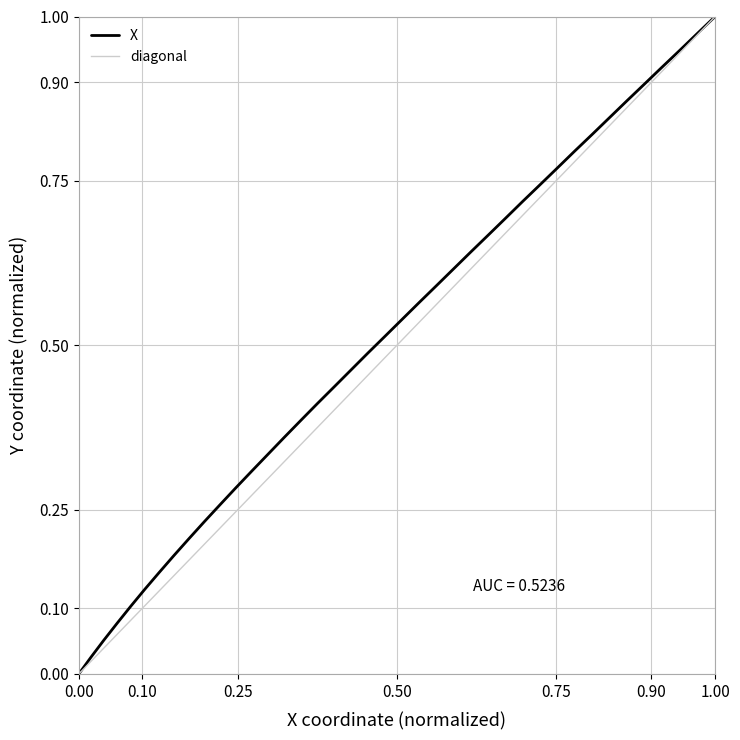

Reading right to left, extract all data points from this chart.

1.0	1.0	0.9	0.9	0.9	0.9	0.8	0.8	0.8	0.8	0.7	0.7	0.7	0.7	0.6	0.6	0.6	0.6	0.5	0.5	0.5	0.5	0.4	0.4	0.4	0.4	0.3	0.3	0.3	0.3	0.2	0.2	0.2	0.2	0.1	0.1	0.1	0.1	0.0	0.0